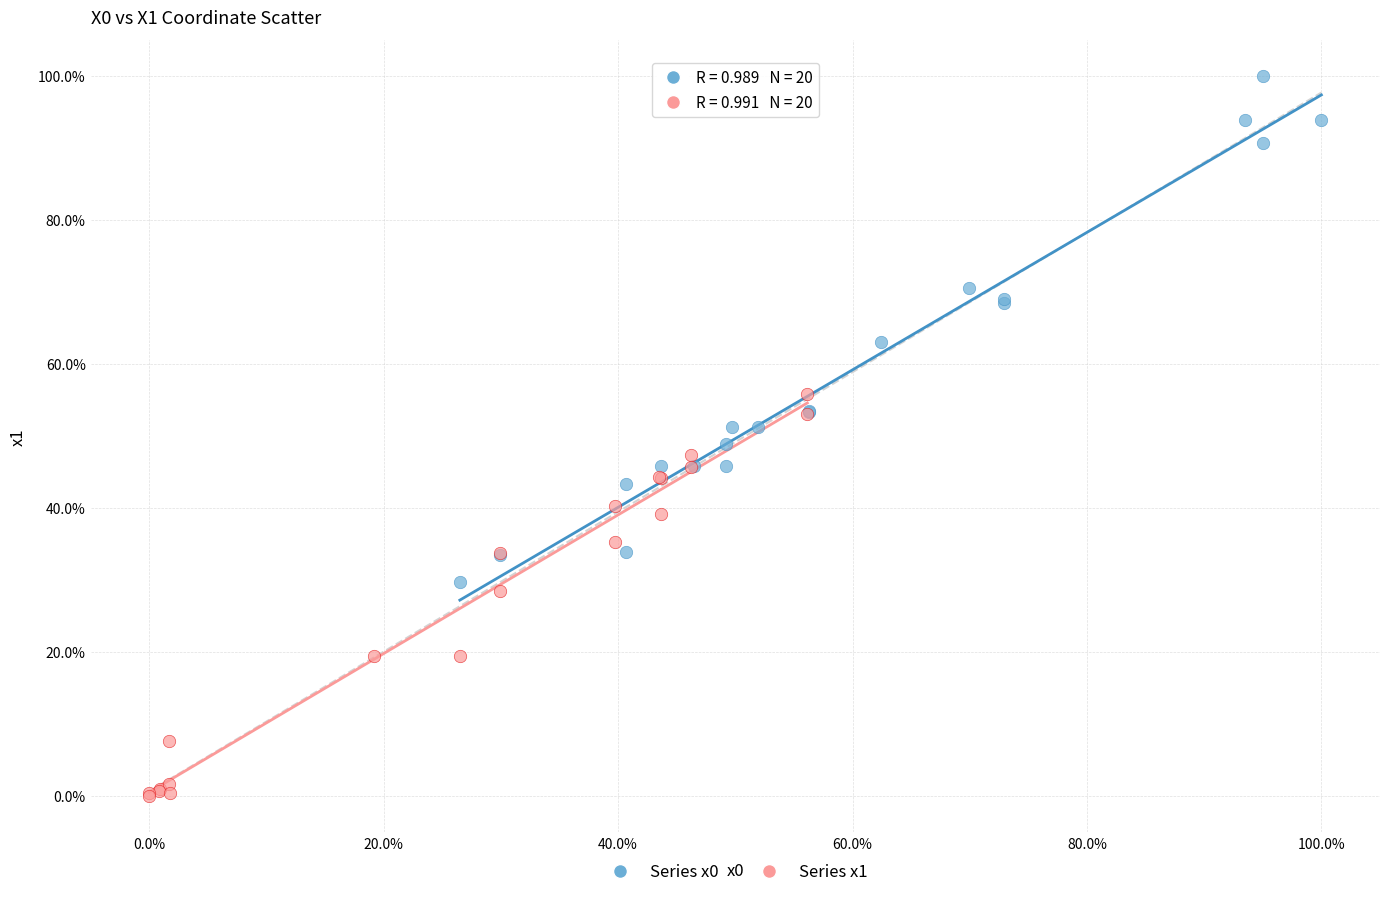

What are all the series names shown in the legend?

Series x0, Series x1